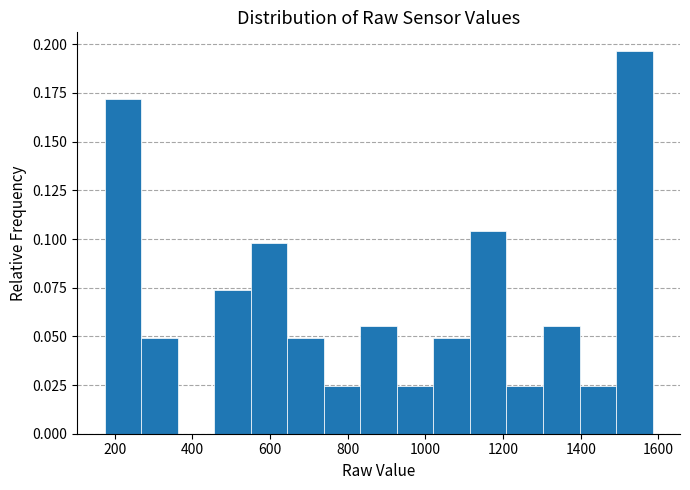

Reading left to right, transcribe this chart: for each bar, give the range it covers on the x-axis and its height. Neither the bar edges nor the heights are printed on the chart, so give them approximately, as read against the axes.

180 to 260: 0.170
260 to 360: 0.050
360 to 460: 0
460 to 560: 0.075
560 to 640: 0.100
640 to 740: 0.050
740 to 840: 0.025
840 to 920: 0.055
920 to 1020: 0.025
1020 to 1120: 0.050
1120 to 1200: 0.105
1200 to 1300: 0.025
1300 to 1400: 0.055
1400 to 1500: 0.025
1500 to 1580: 0.195